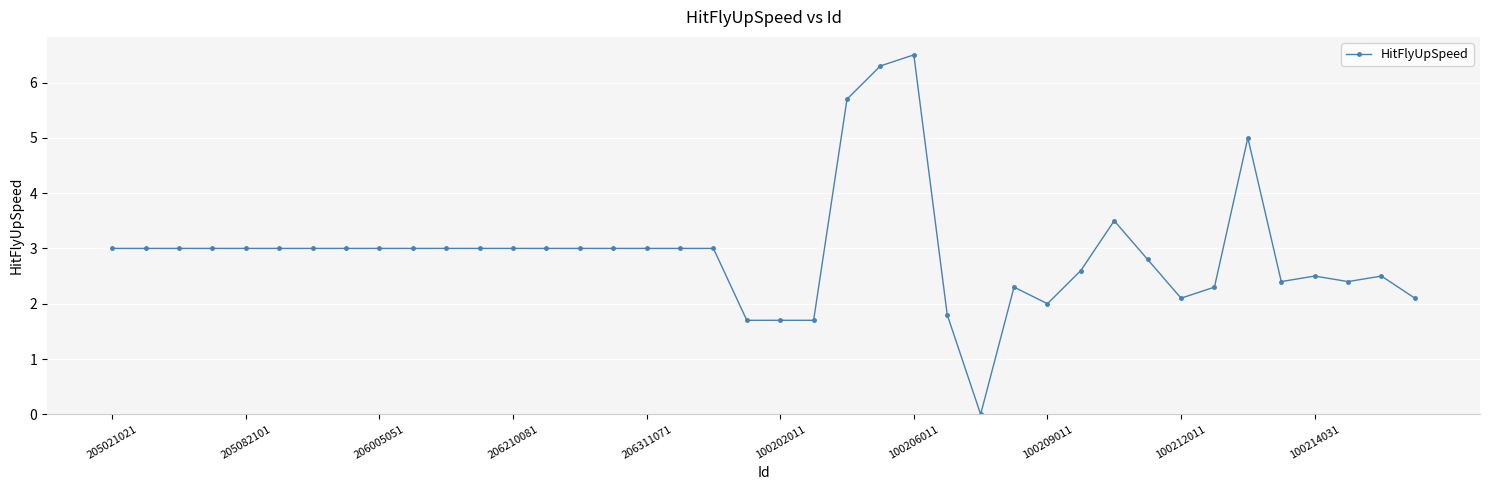

What is the value of the 32nd point from the left?

2.8